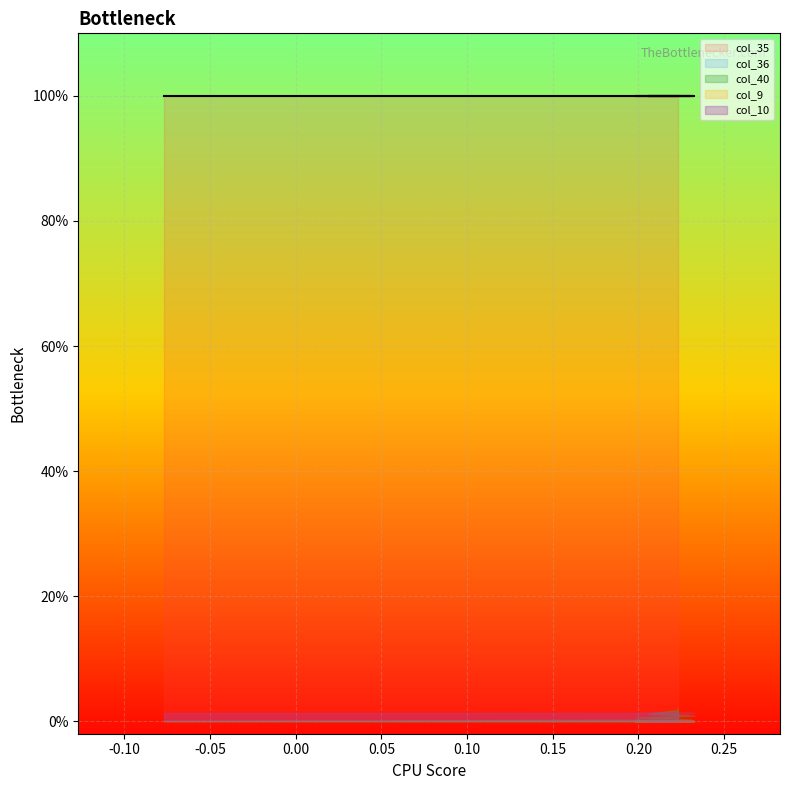

Between 0 and 1, which is larger?

1